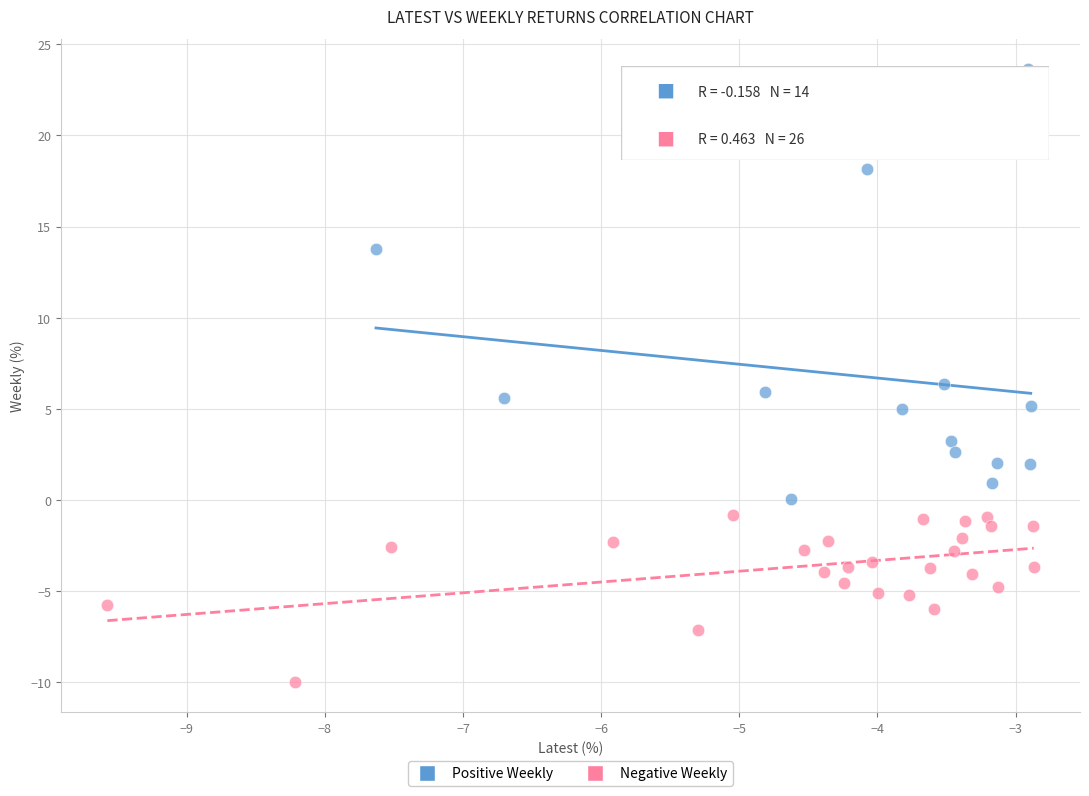

Which series reaches the minimum Y coordinate?

Negative Weekly